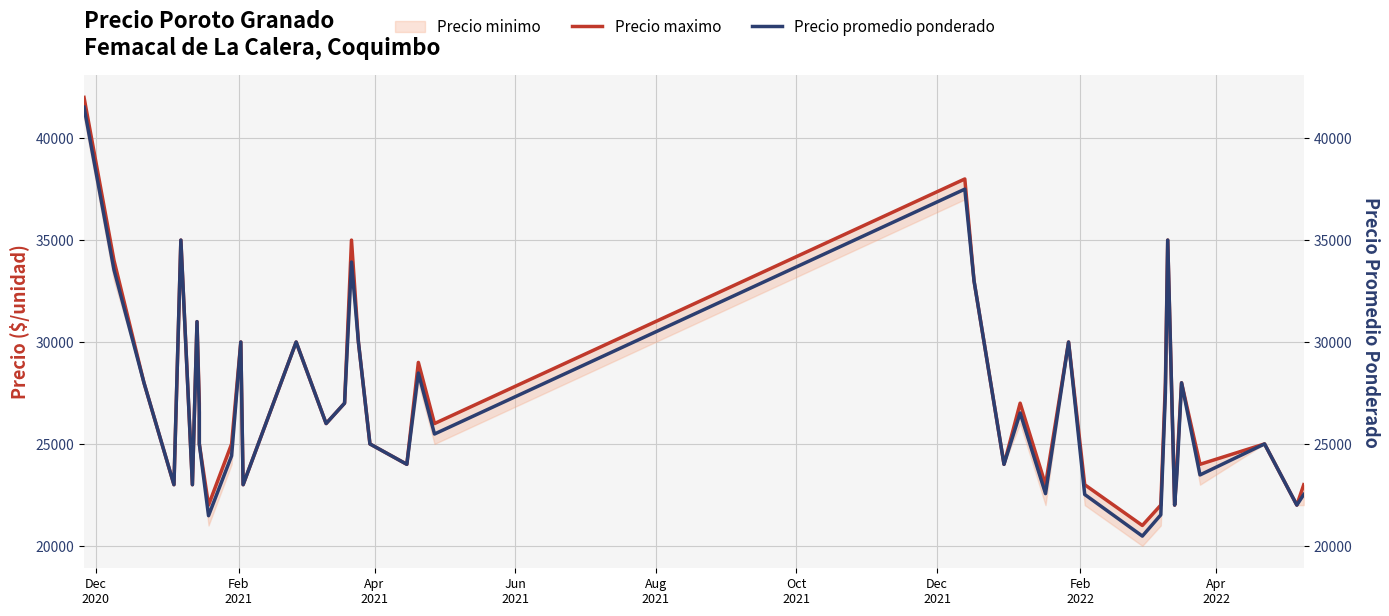

Reading left to right, extract all data points from this chart.

Precio maximo: 42000	34000	28000	23000	35000	23000	31000	27000	25000	22000	25000	30000	23000	30000	26000	27000	35000	30000	25000	24000	29000	26000	38000	33000	24000	27000	23000	30000	23000	21000	22000	28000	35000	22000	24000	28000	24000	25000	22000	23000
Precio promedio ponderado: 41521	33538	28000	23000	35000	23000	31000	26556	25000	21479	24417	30000	23000	30000	26000	27000	33923	30000	25000	24000	28479	25487	37500	33000	24000	26521	22562	30000	22521	20479	21521	27521	35000	22000	23521	28000	23479	25000	22000	22521